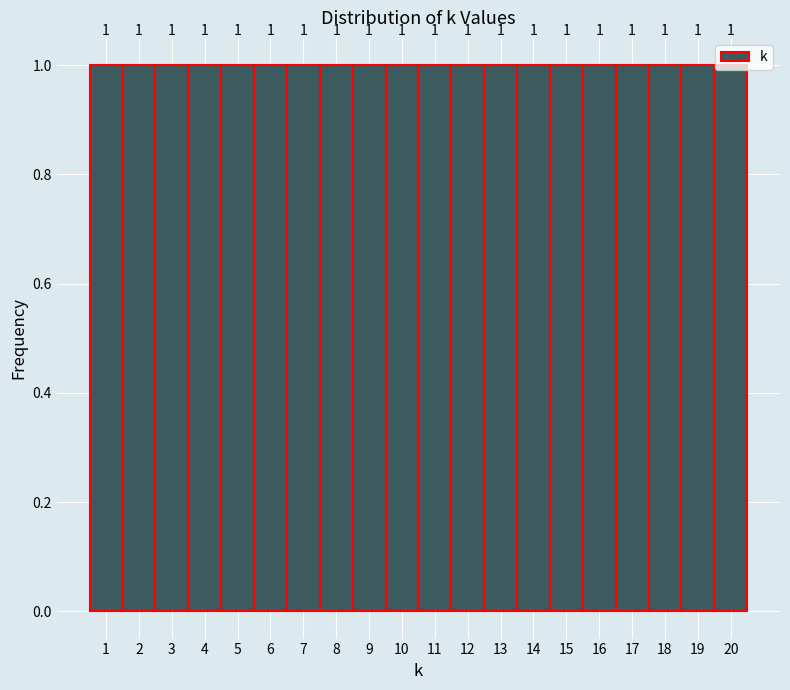

Reading left to right, transcribe this chart: for each bar, give the range it covers on the x-axis and its height.

0.5 to 1.5: 1
1.5 to 2.5: 1
2.5 to 3.5: 1
3.5 to 4.5: 1
4.5 to 5.5: 1
5.5 to 6.5: 1
6.5 to 7.5: 1
7.5 to 8.5: 1
8.5 to 9.5: 1
9.5 to 10.5: 1
10.5 to 11.5: 1
11.5 to 12.5: 1
12.5 to 13.5: 1
13.5 to 14.5: 1
14.5 to 15.5: 1
15.5 to 16.5: 1
16.5 to 17.5: 1
17.5 to 18.5: 1
18.5 to 19.5: 1
19.5 to 20.5: 1